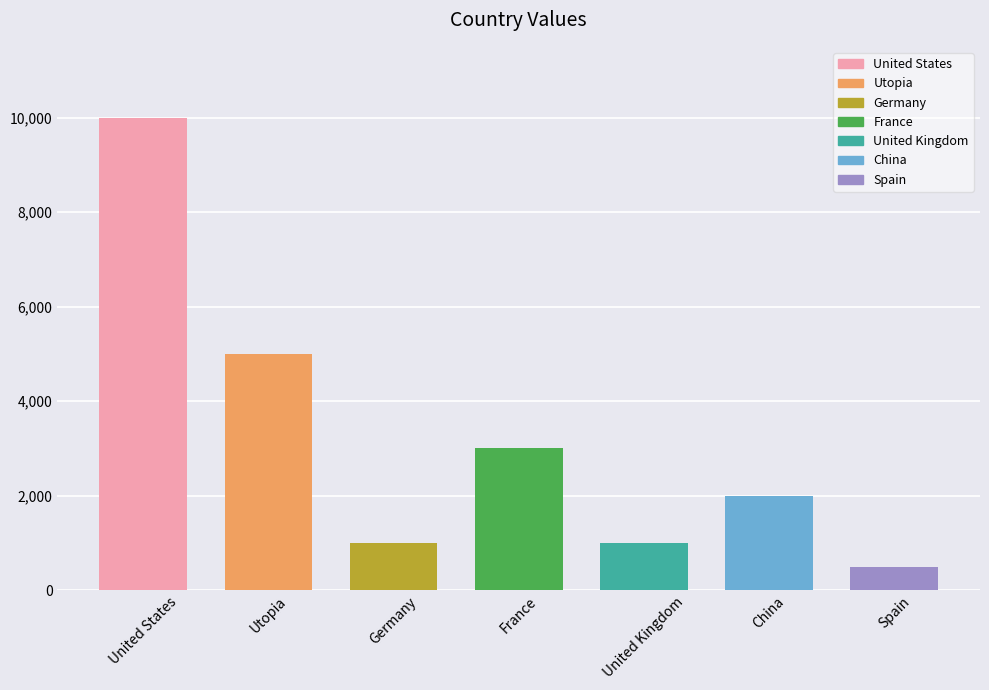

What is the label of the 3rd bar from the left?

Germany